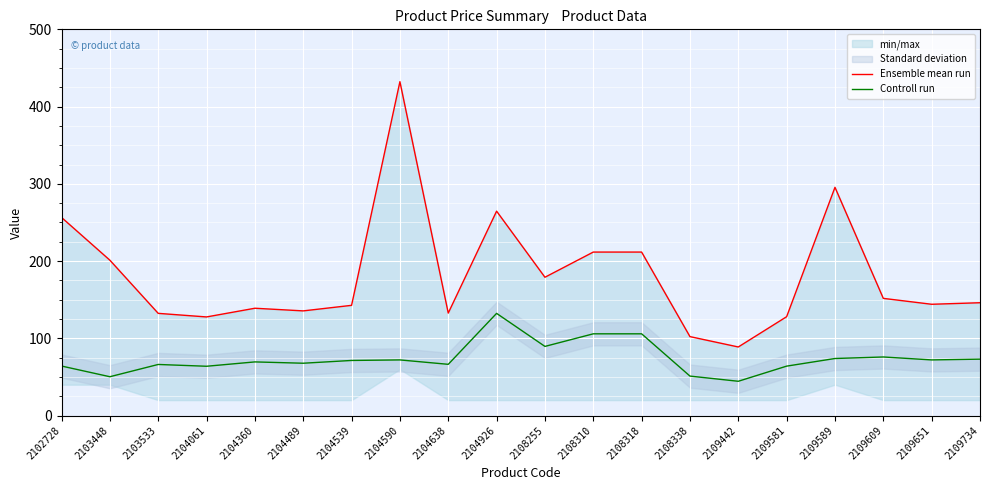

True or false: Ensemble mean run has more than 0 interior local peaks.

True